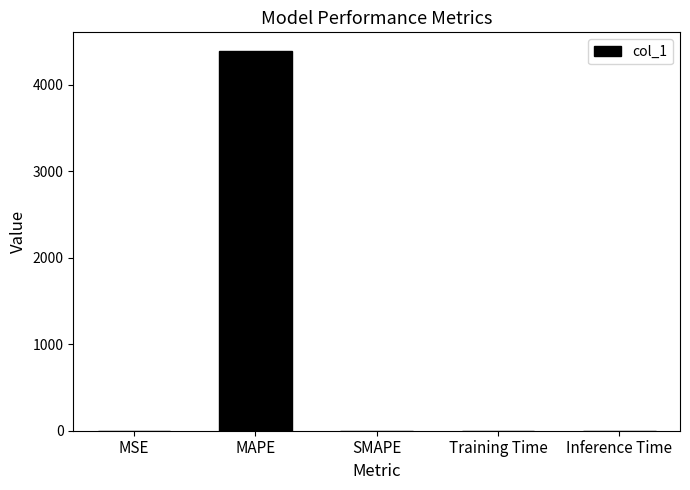

Is it true that the value at SMAPE is -1636.5?

False